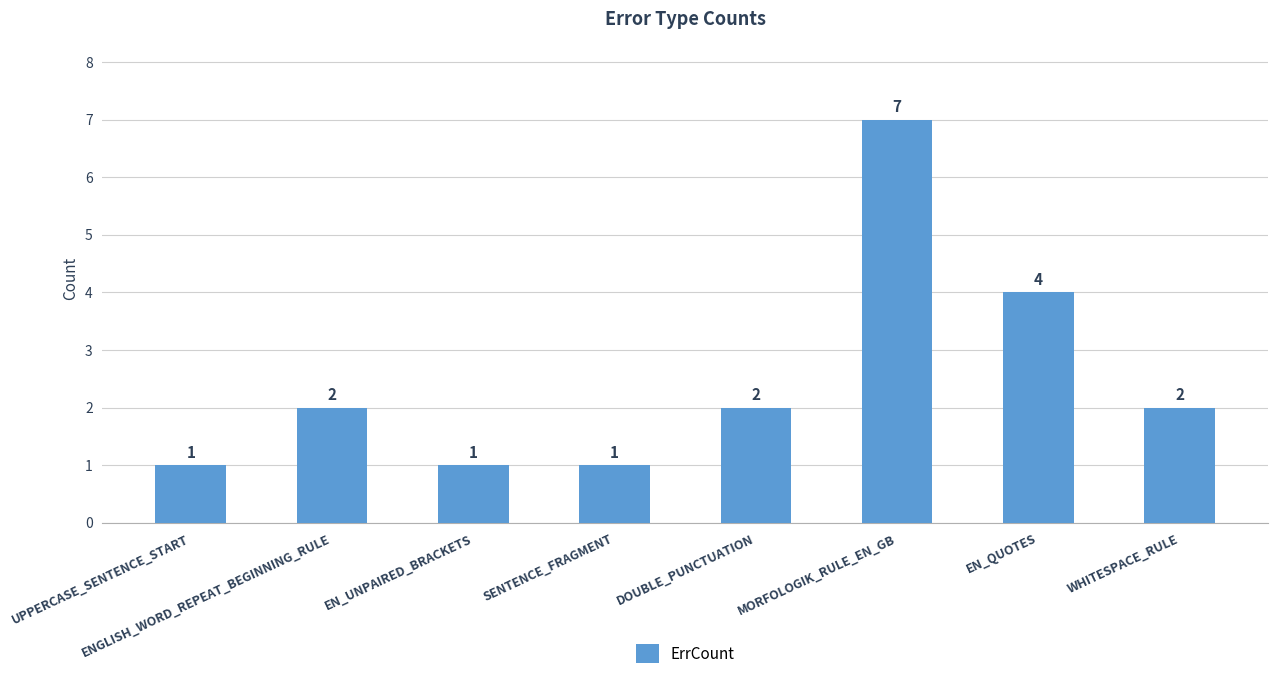

How many data points are less than 2?

3